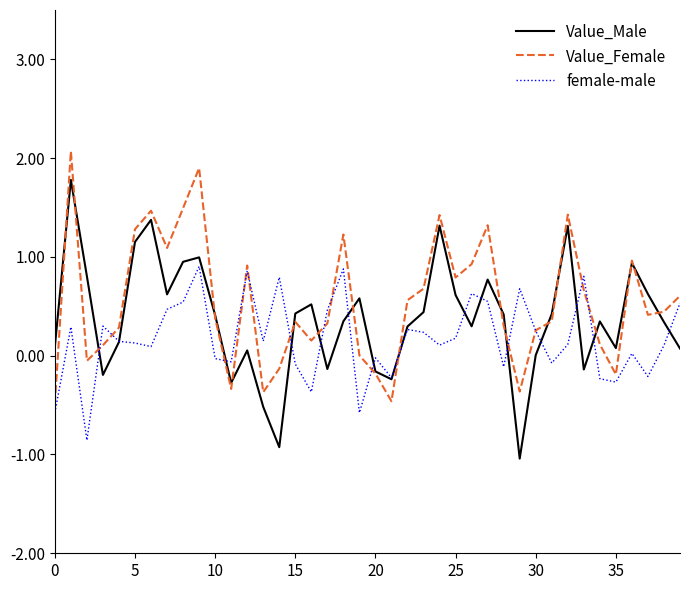

How many lines are shown in the chart?

3